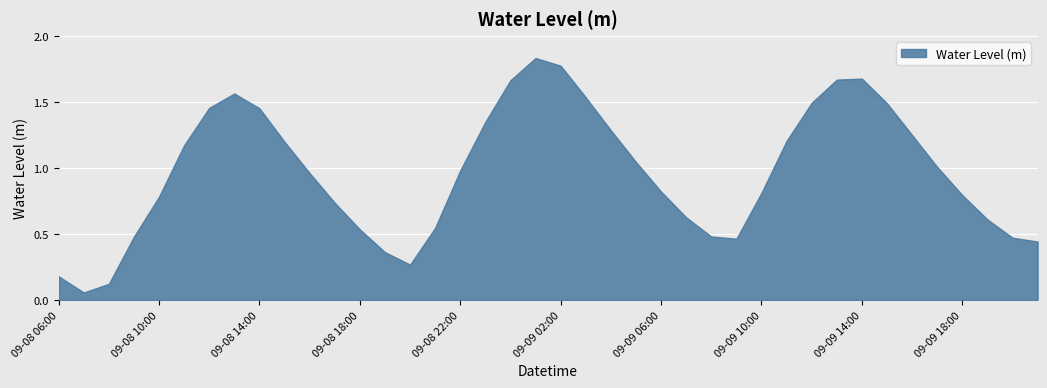

What is the value of the 8th point from the left?

1.6